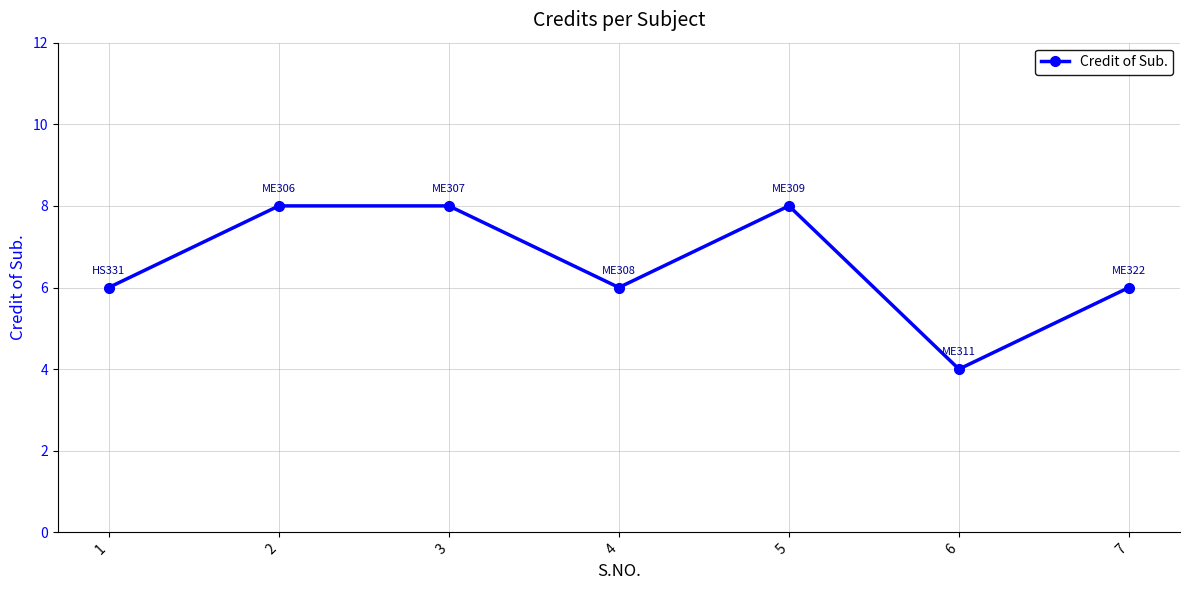

What is the average value?

7